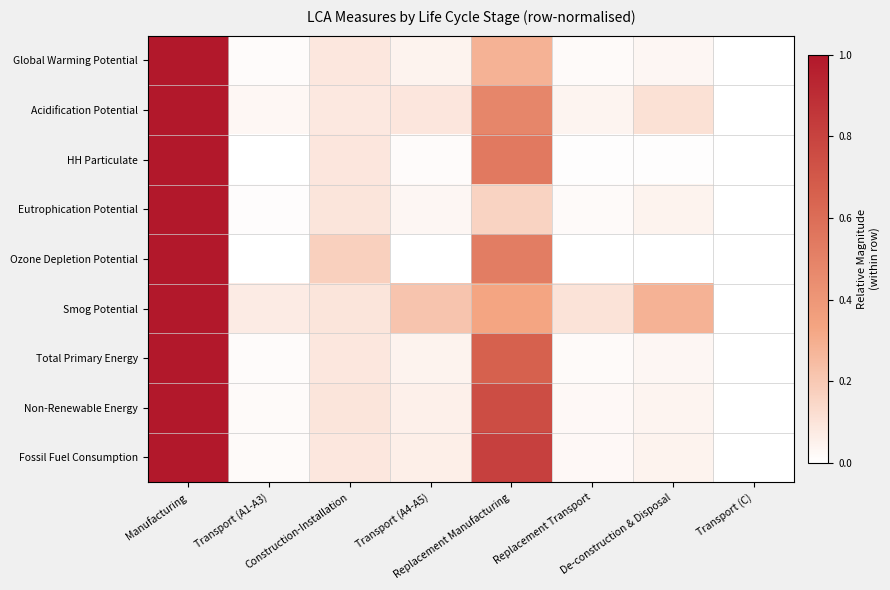

Which category has the highest value across all series?

Manufacturing